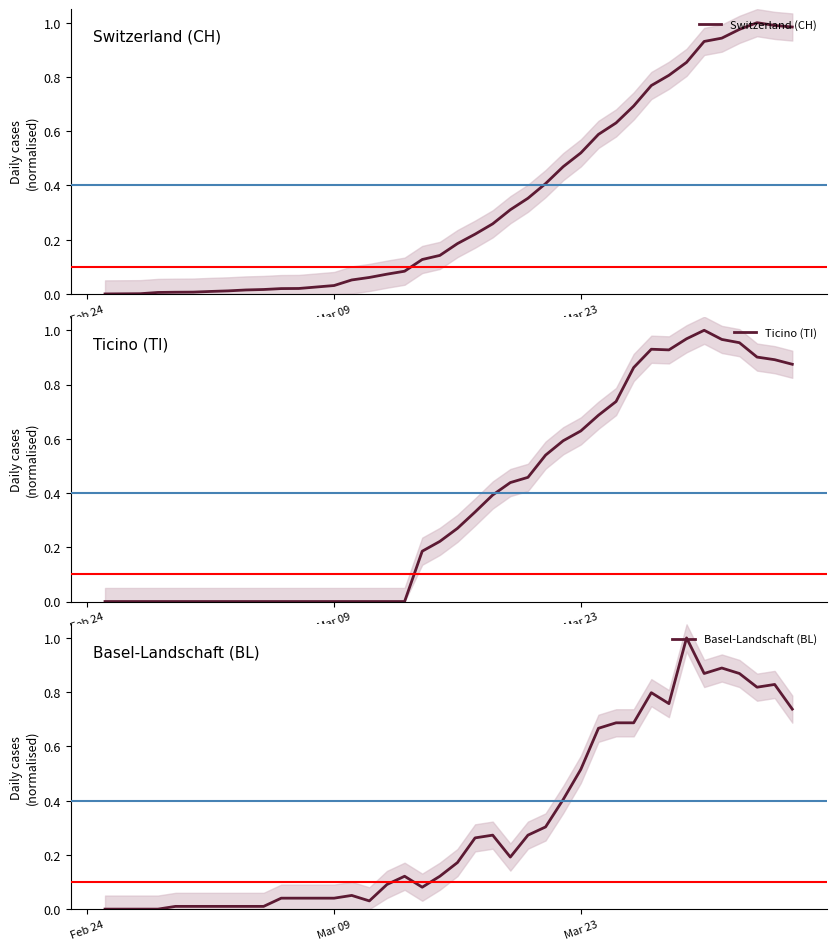

True or false: Basel-Landschaft (BL) and Ticino (TI) cross at least once.

True